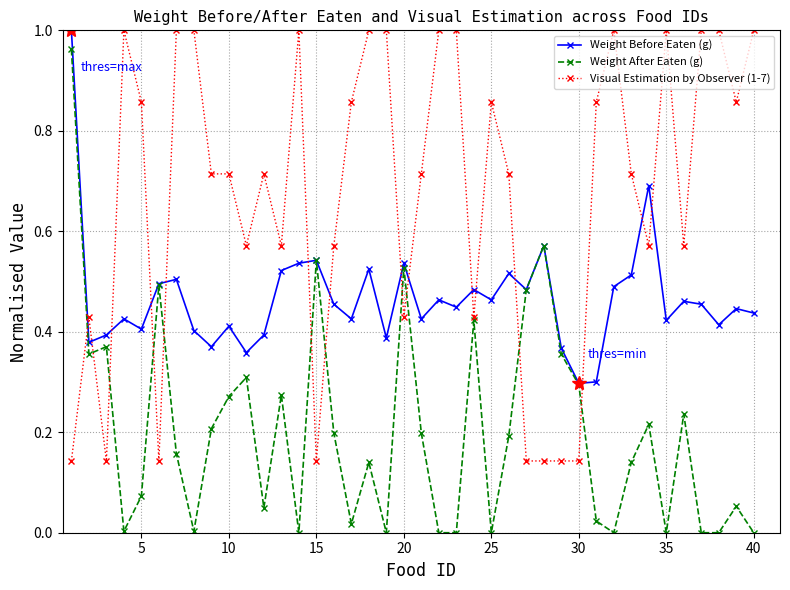

Which series has the largest total across all categories?

Visual Estimation by Observer (1-7)